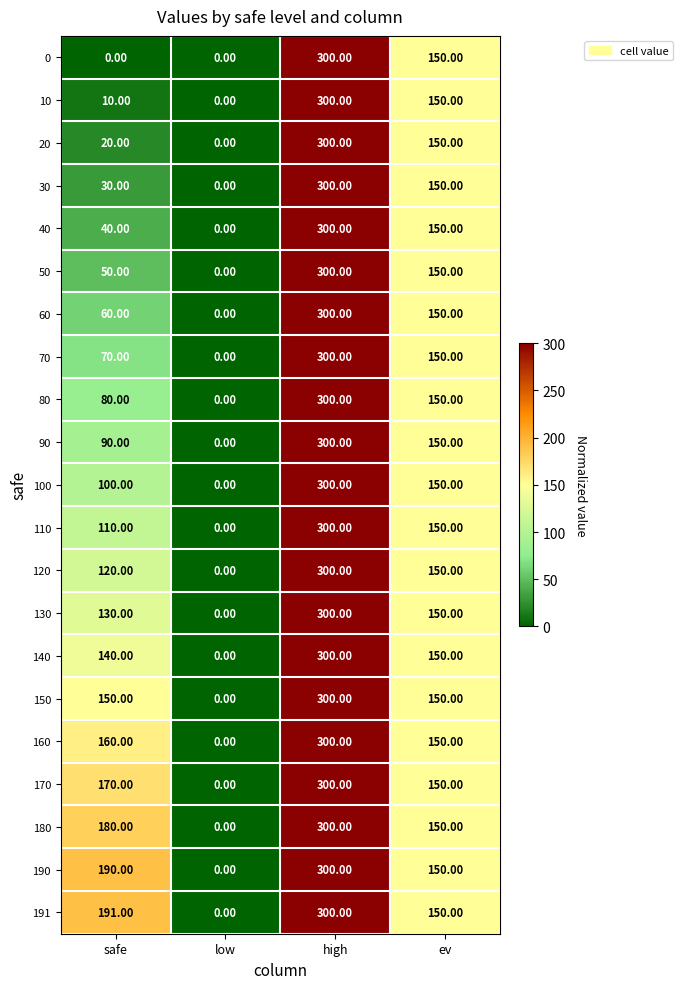

How many series are shown in this chart?

21